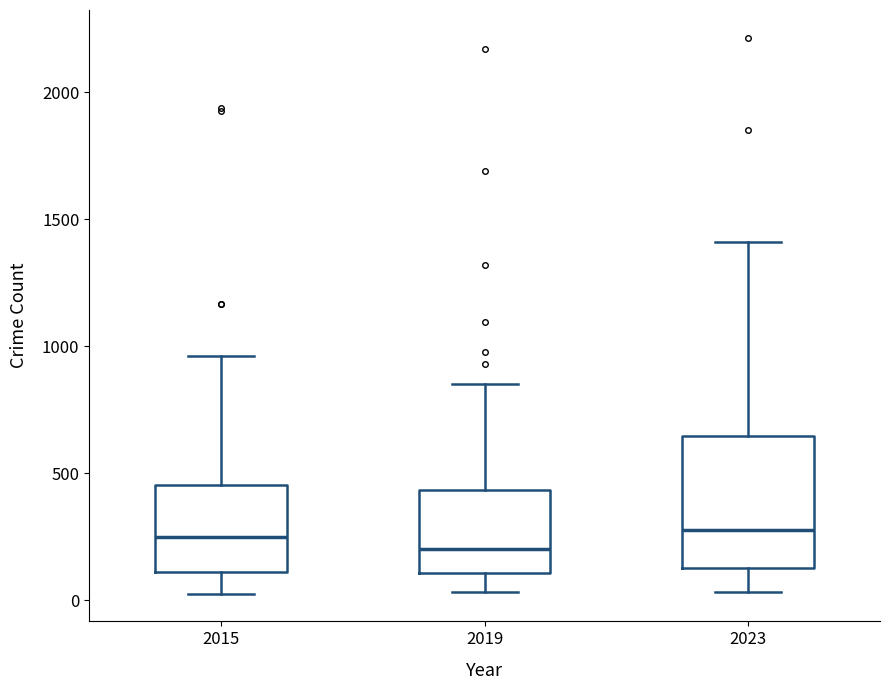

Reading left to right, read every box against the y-axis: the position of its median line, the range the box covers, and the ends of its whiskers. The values are not printed on the chart, so give them approximately, as read against the axis.

2015: median 250, box 100 to 450, whiskers 50 to 950
2019: median 200, box 100 to 450, whiskers 50 to 850
2023: median 300, box 150 to 650, whiskers 50 to 1400